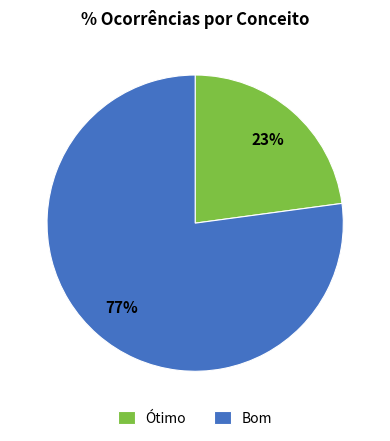

Do Ótimo and Bom together represent more than half of the pie?

Yes